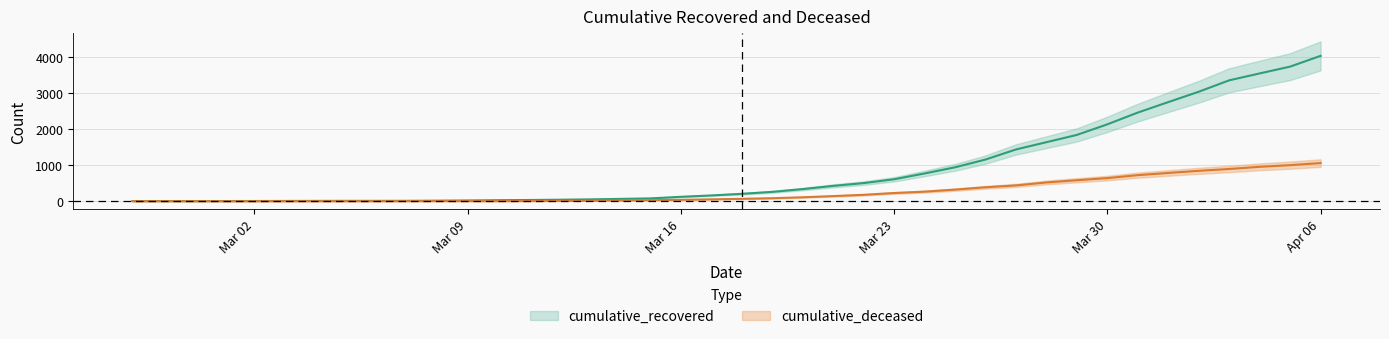

Where is cumulative_recovered nearest to the value 2014?

Mar 30